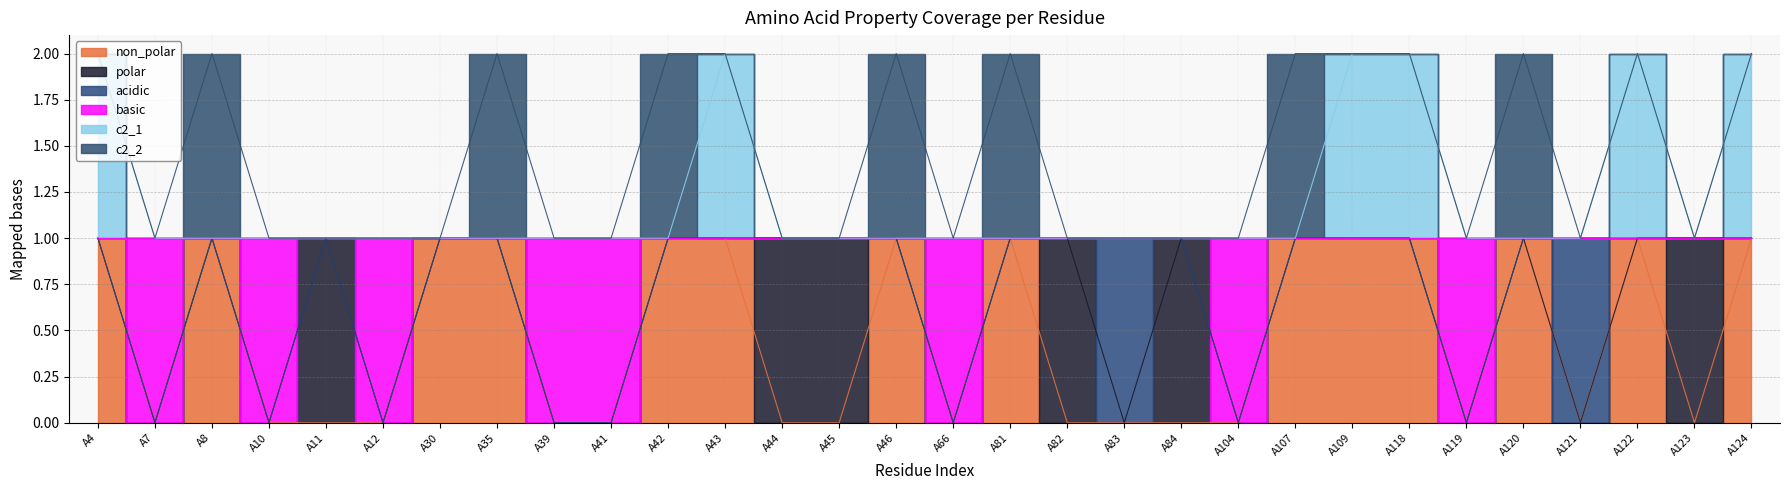

At A30, list the series in order from largest to smallest.

non_polar, basic, c2_1